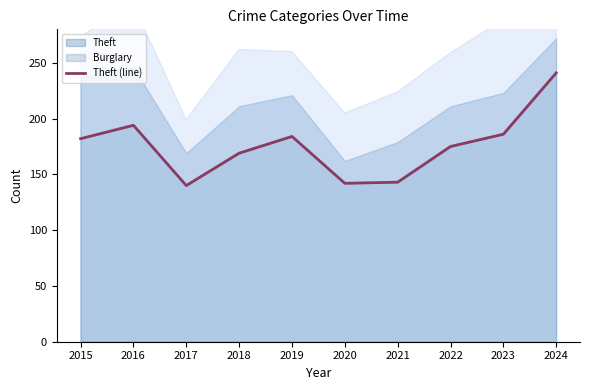

True or false: the data shows 186 at 2023.

True